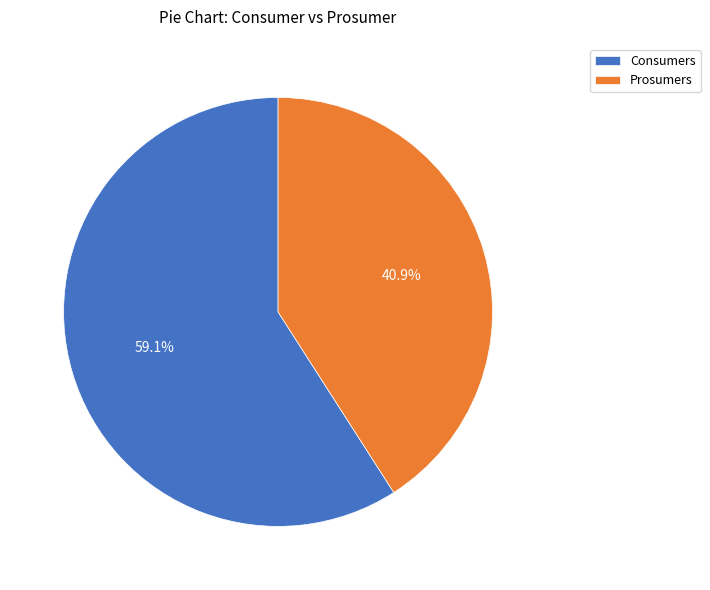

What portion of the pie excludes Consumers?

40.9%